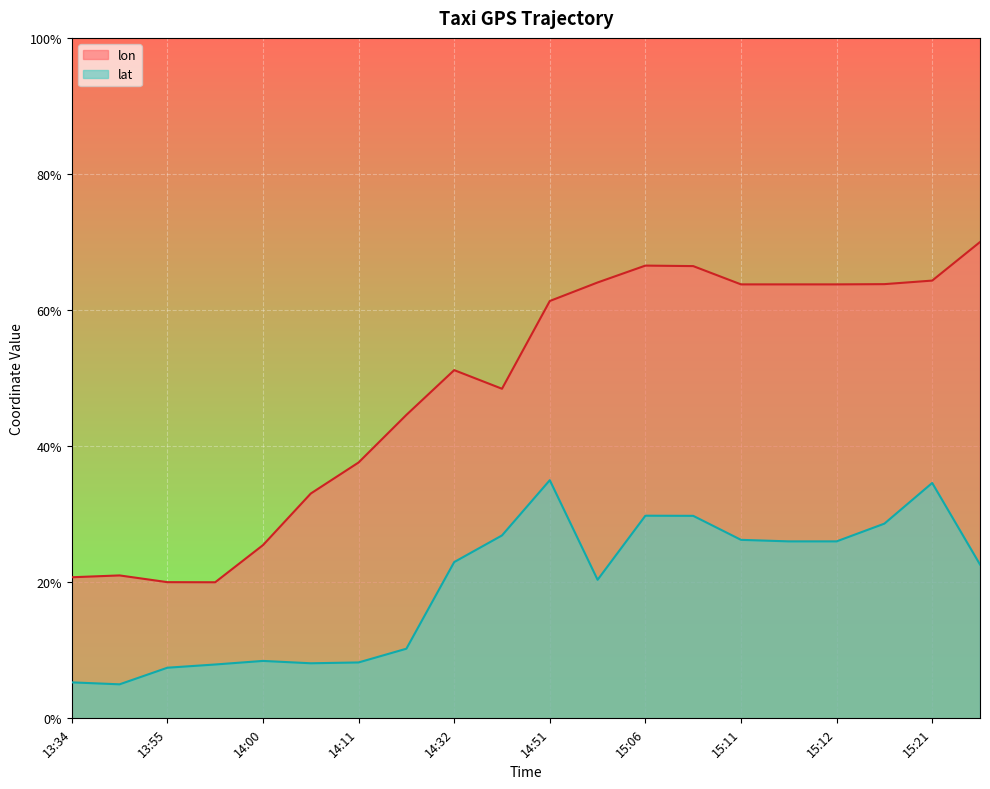

The lat series shows 8.1 at 15:12. True or false?

False